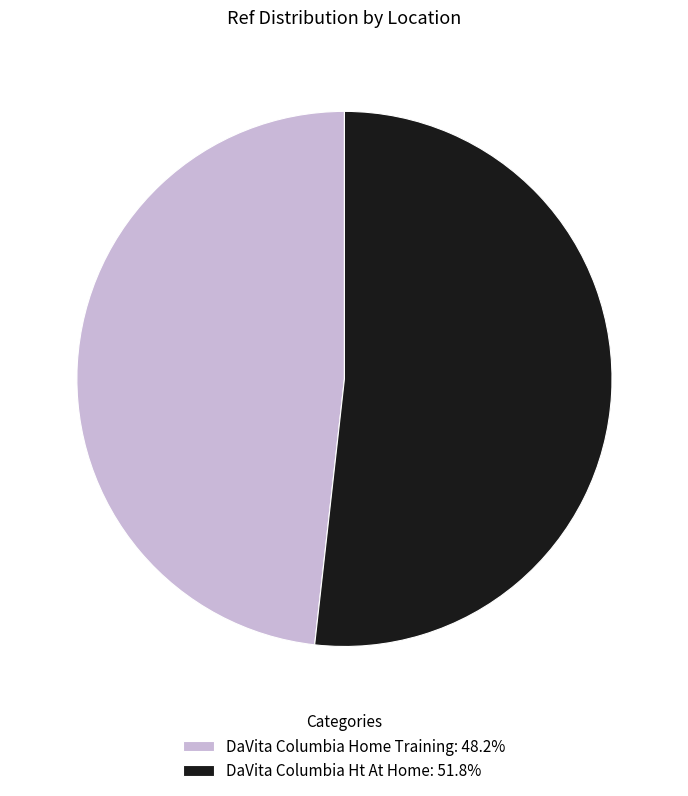

Does any single category account for the majority?

Yes